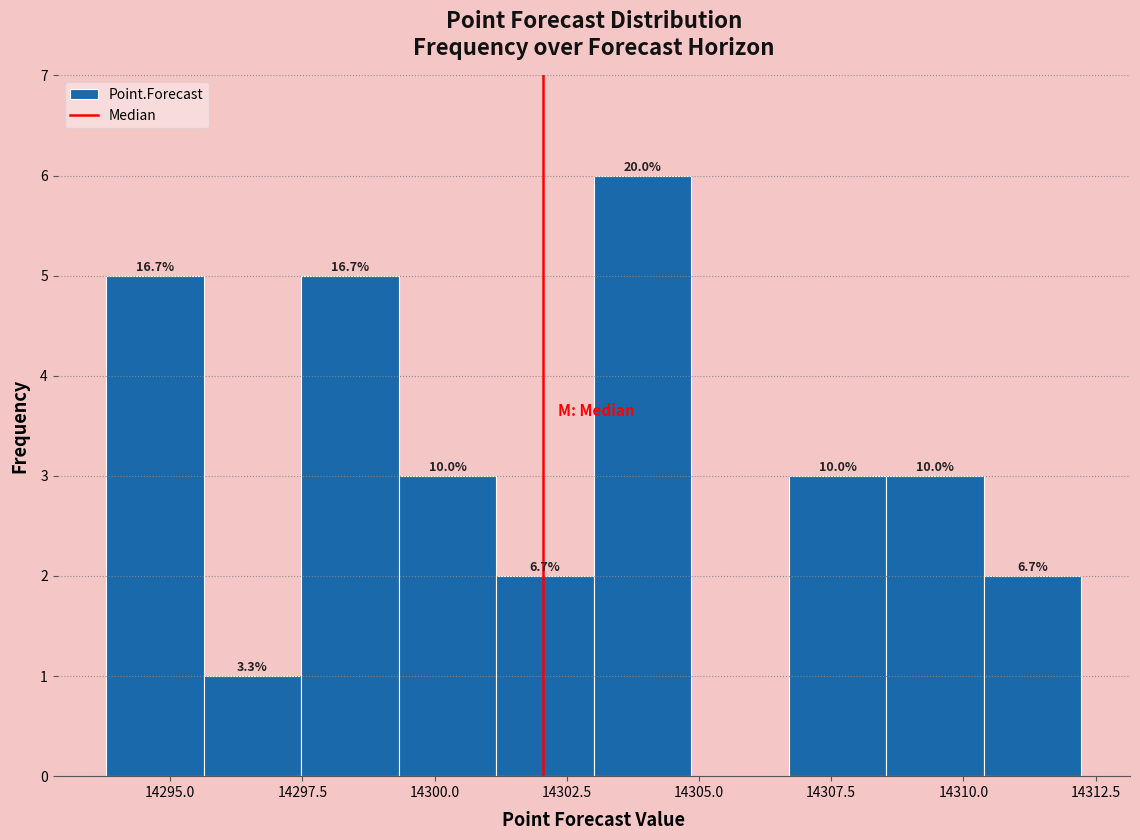

Read against the x-axis, roughly where is the centre of the tallest bar?

14304.0